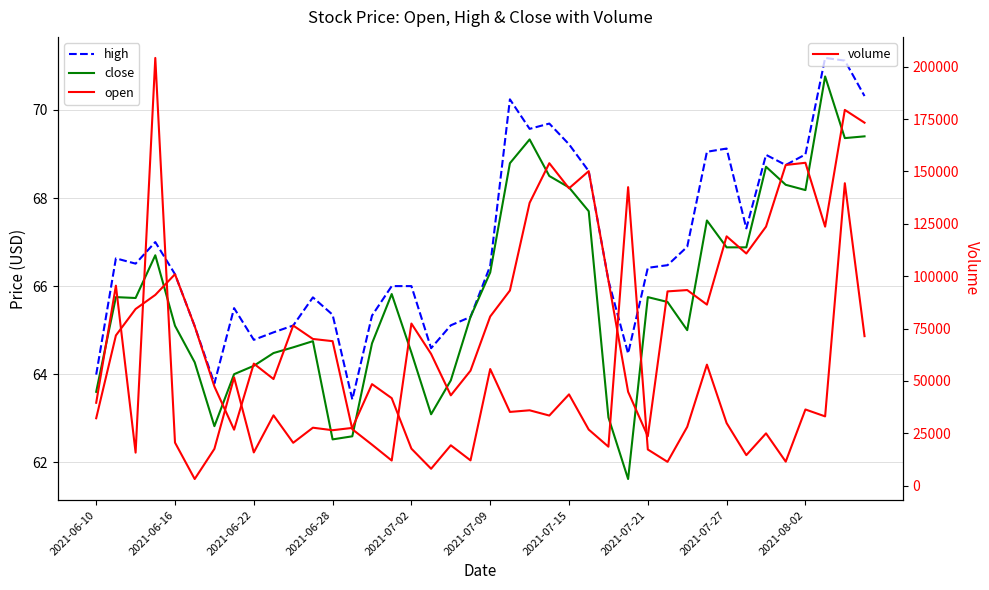

What is the difference between the maximum and minimum values in the high series?

7.8